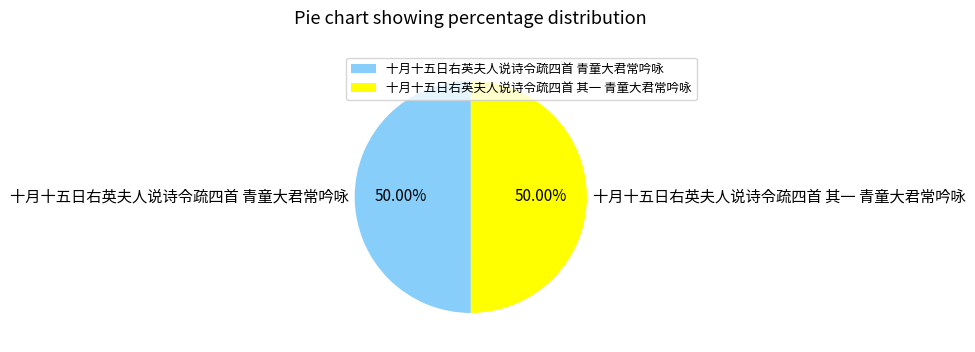

True or false: 十月十五日右英夫人说诗令疏四首 其一 青童大君常吟咏 accounts for 50% of the total.

True